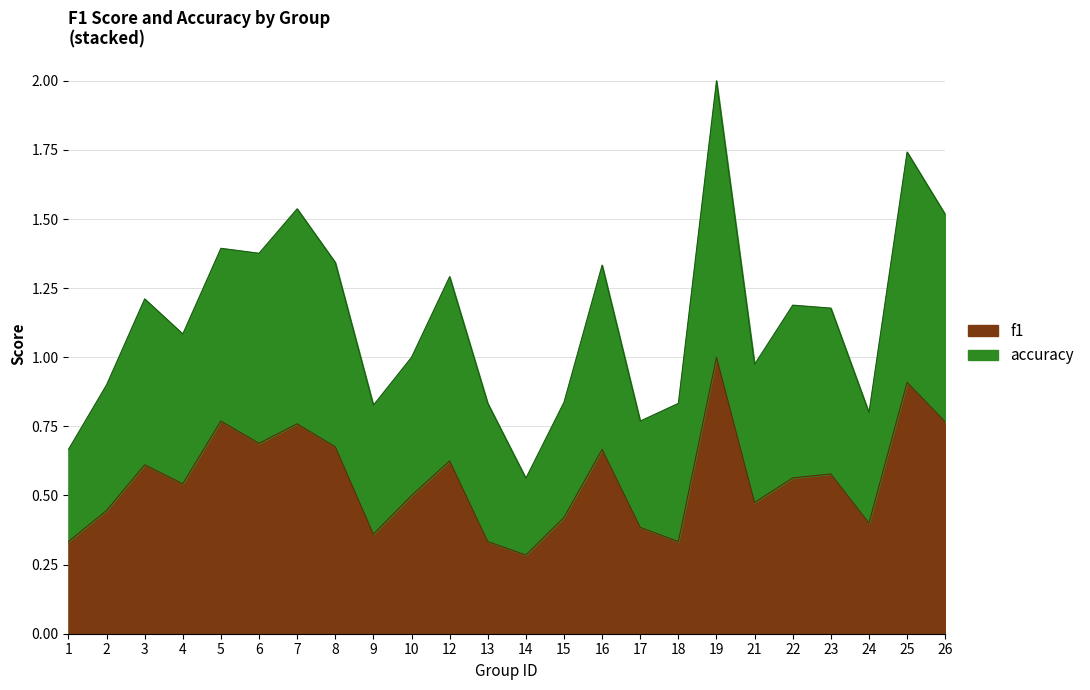

Which series changed the most between 1 and 17?

accuracy